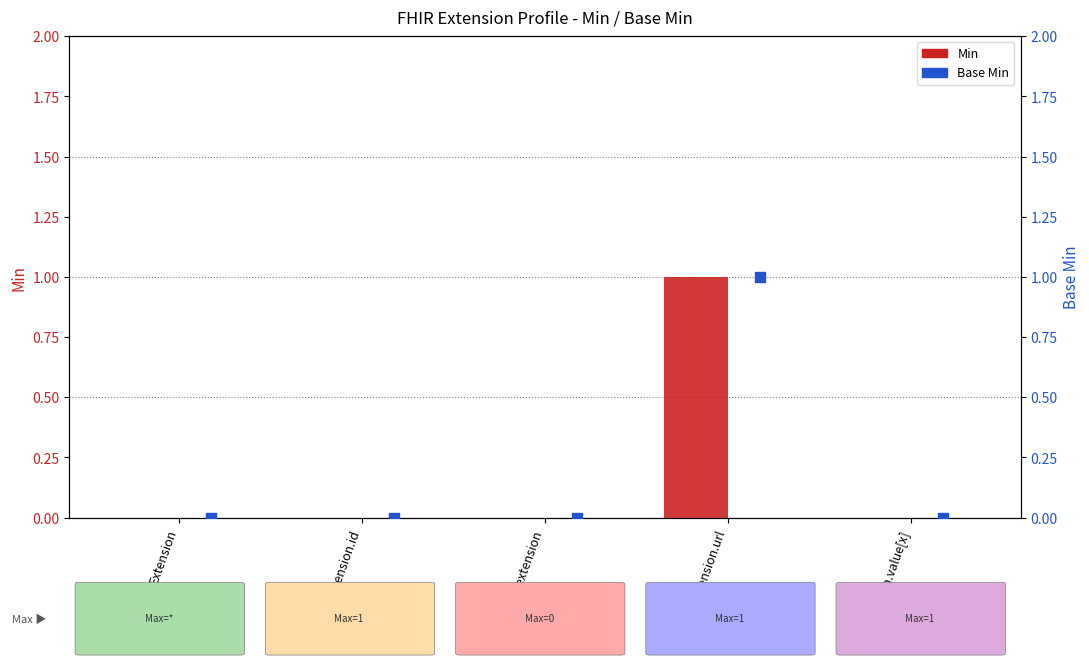

Which series reaches the minimum Y coordinate?

Min